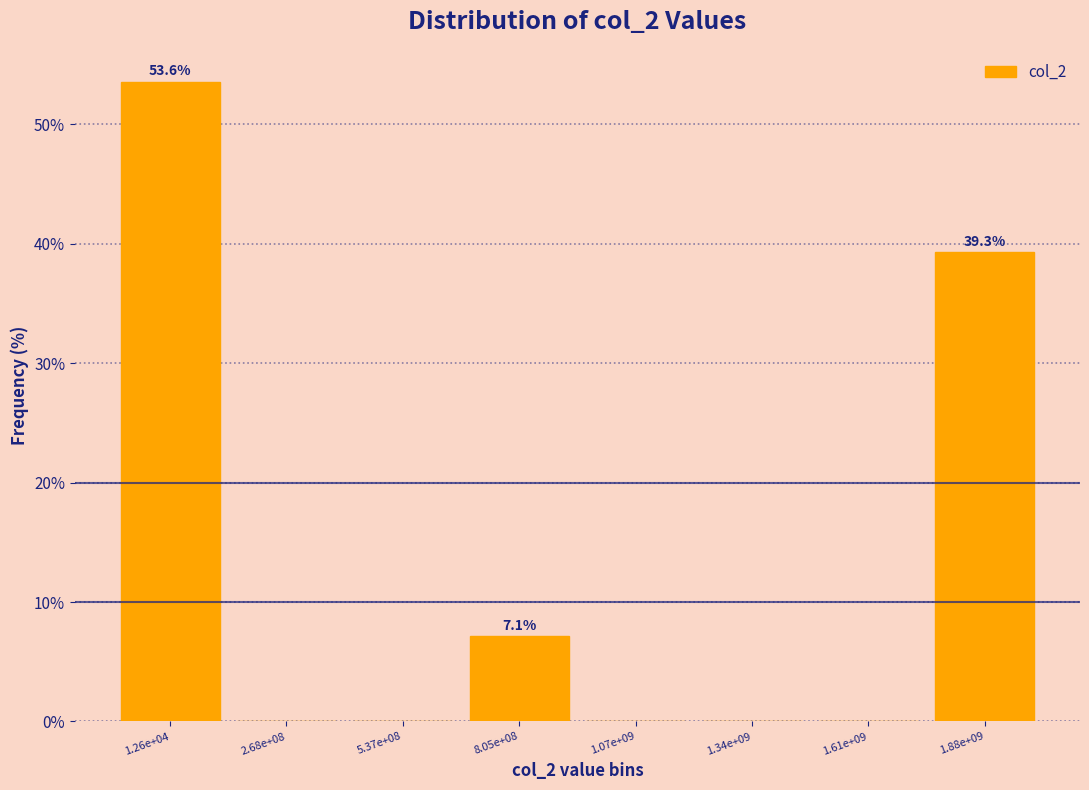

Reading left to right, transcribe all the data shown in this chart.

1.26e+04=53.6	2.68e+08=0.0	5.37e+08=0.0	8.05e+08=7.1	1.07e+09=0.0	1.34e+09=0.0	1.61e+09=0.0	1.88e+09=39.3